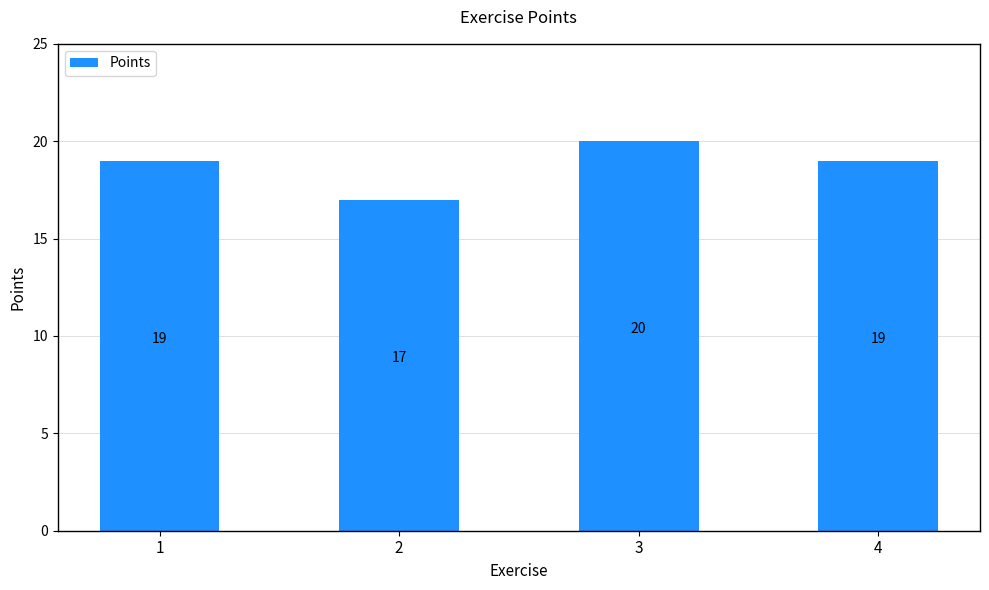

What is the value of the 4th bar from the left?

19